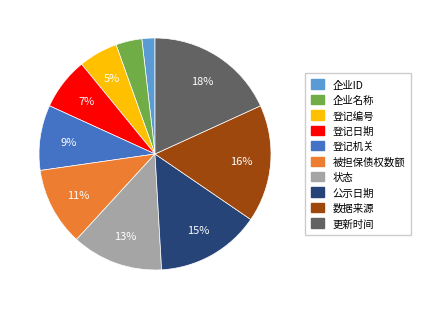

Rank the categories by value from lowest to highest.

企业ID, 企业名称, 登记编号, 登记日期, 登记机关, 被担保债权数额, 状态, 公示日期, 数据来源, 更新时间